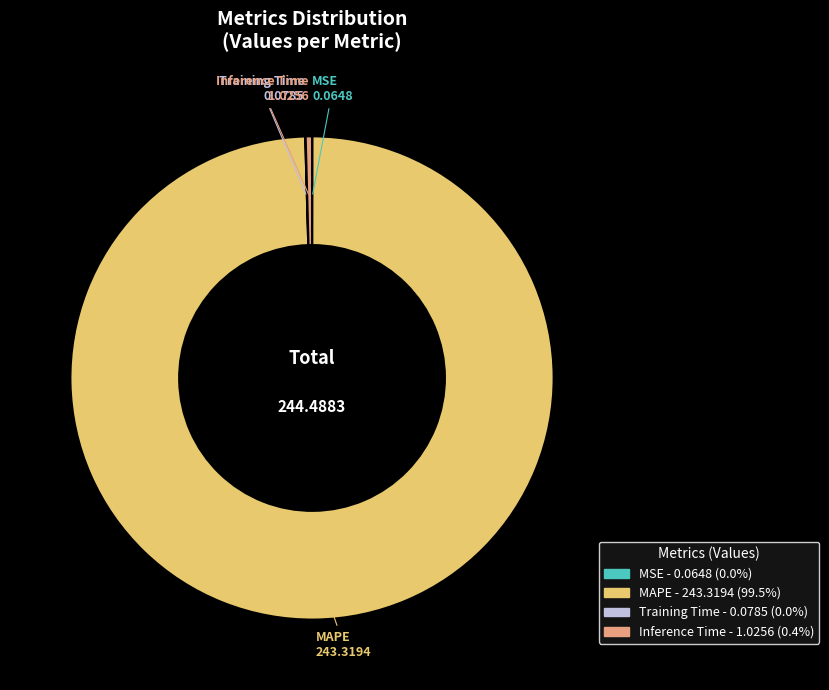

Which category accounts for the majority?

MAPE